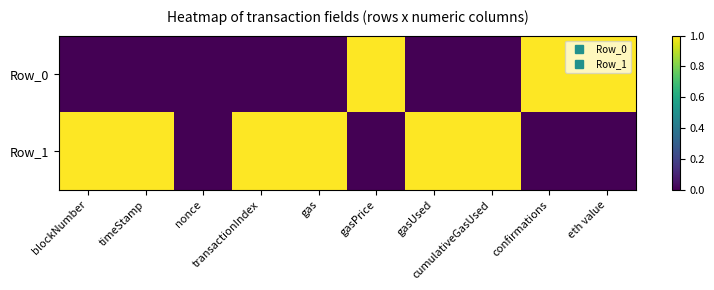

Reading left to right, what are all the values shown in this chart?

Row_0: blockNumber=0	timeStamp=0	nonce=0	transactionIndex=0	gas=0	gasPrice=1	gasUsed=0	cumulativeGasUsed=0	confirmations=1	eth value=1
Row_1: blockNumber=1	timeStamp=1	nonce=0	transactionIndex=1	gas=1	gasPrice=0	gasUsed=1	cumulativeGasUsed=1	confirmations=0	eth value=0